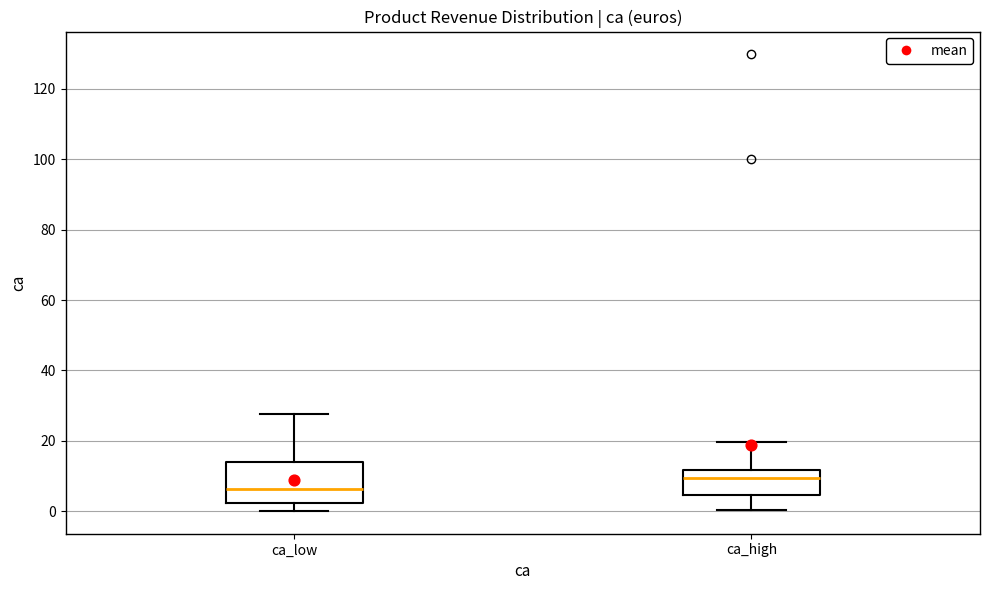

Where does the lower whisker of the box for ca_high end on the y-axis? The values are not printed on the chart, so give them approximately, as read against the axis.

0